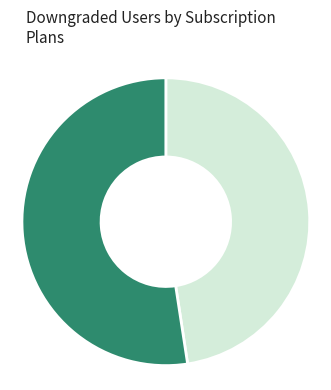

Count the number of slices in the pie.

2